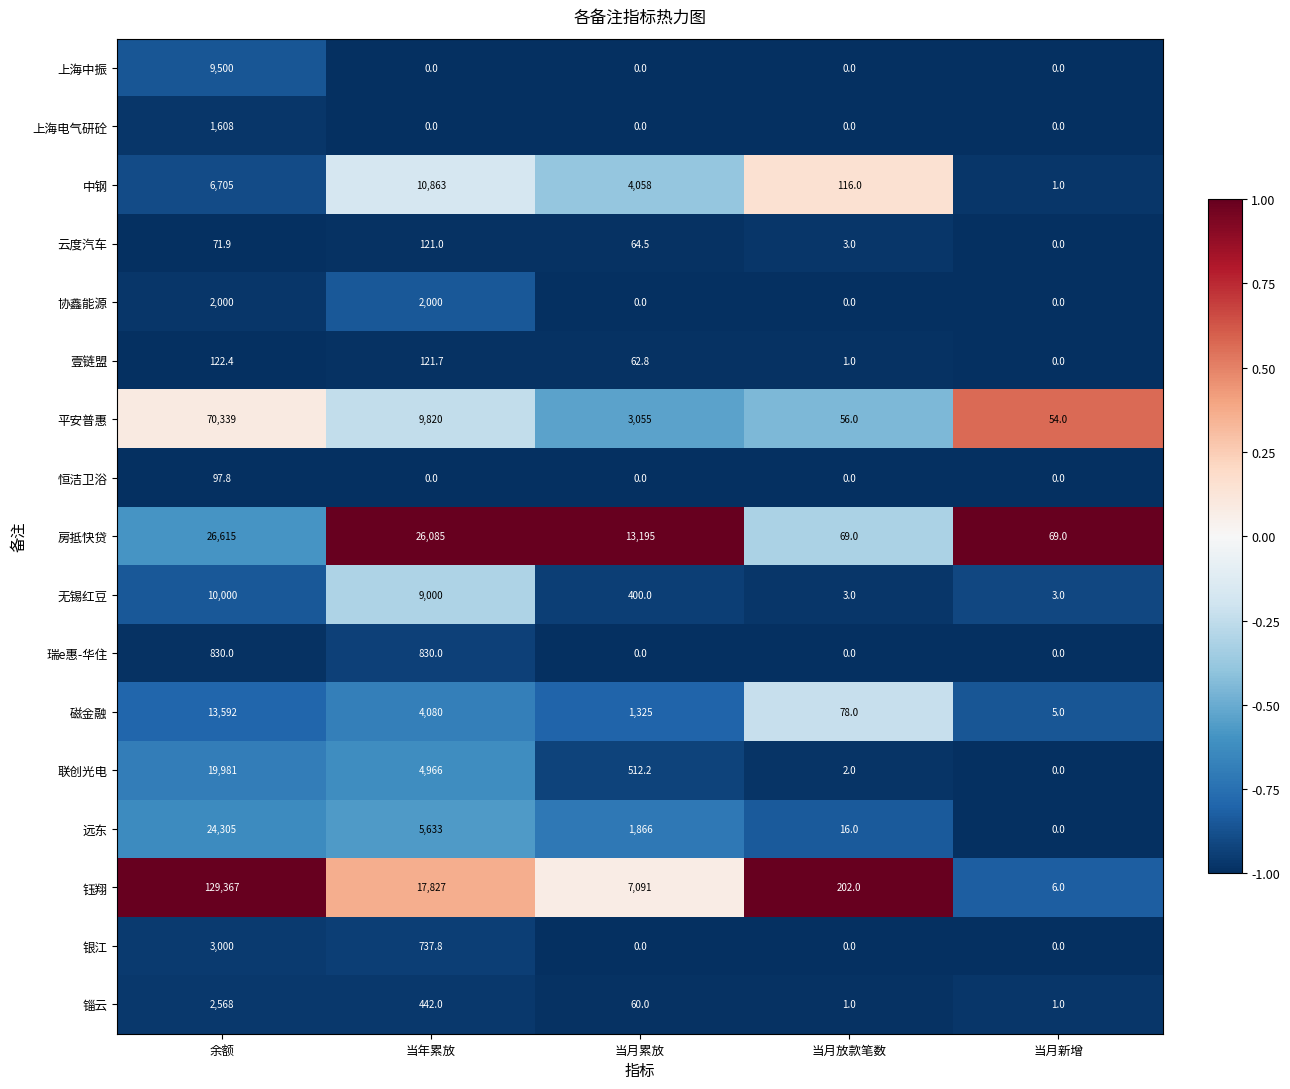

How many data points does each series have?

5